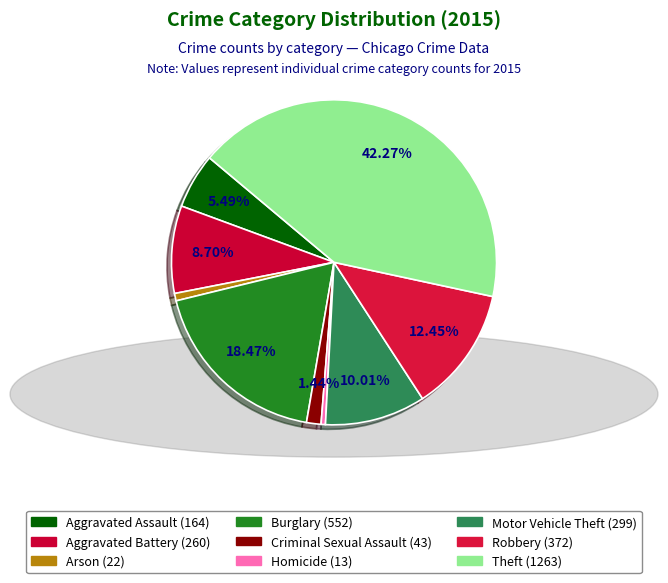

What percentage is the Aggravated Battery slice, to the nearest percent?

9%